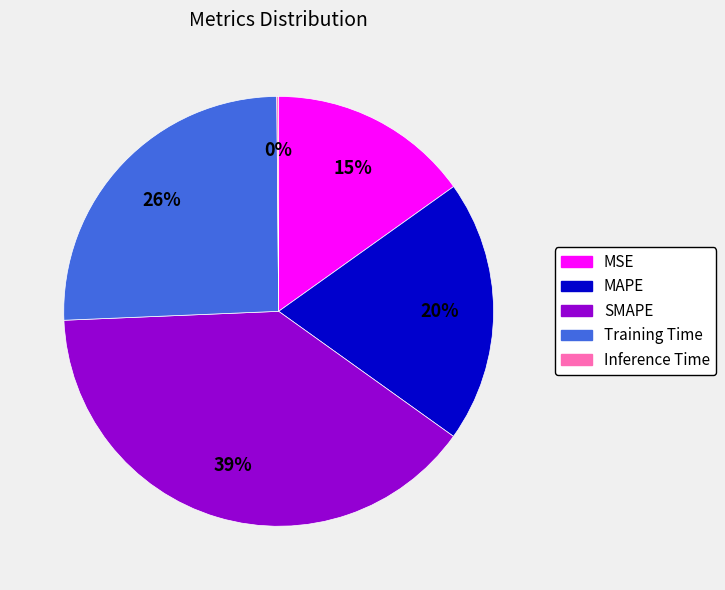

To the nearest percent, what is the combined percentage of MAPE and MSE?

35%